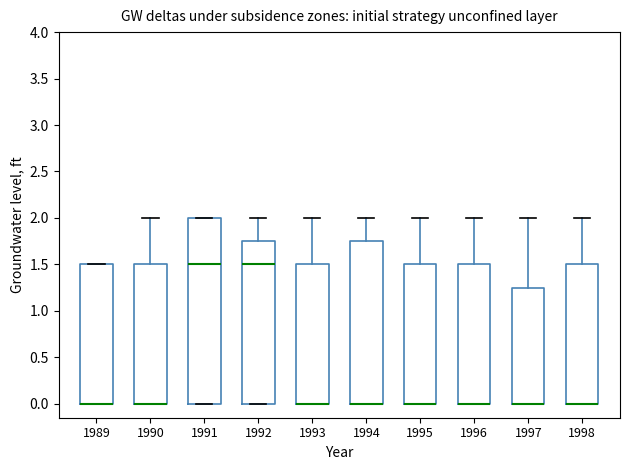

Where is the upper edge of the box at x = 1997 on the y-axis? The values are not printed on the chart, so give them approximately, as read against the axis.

1.25